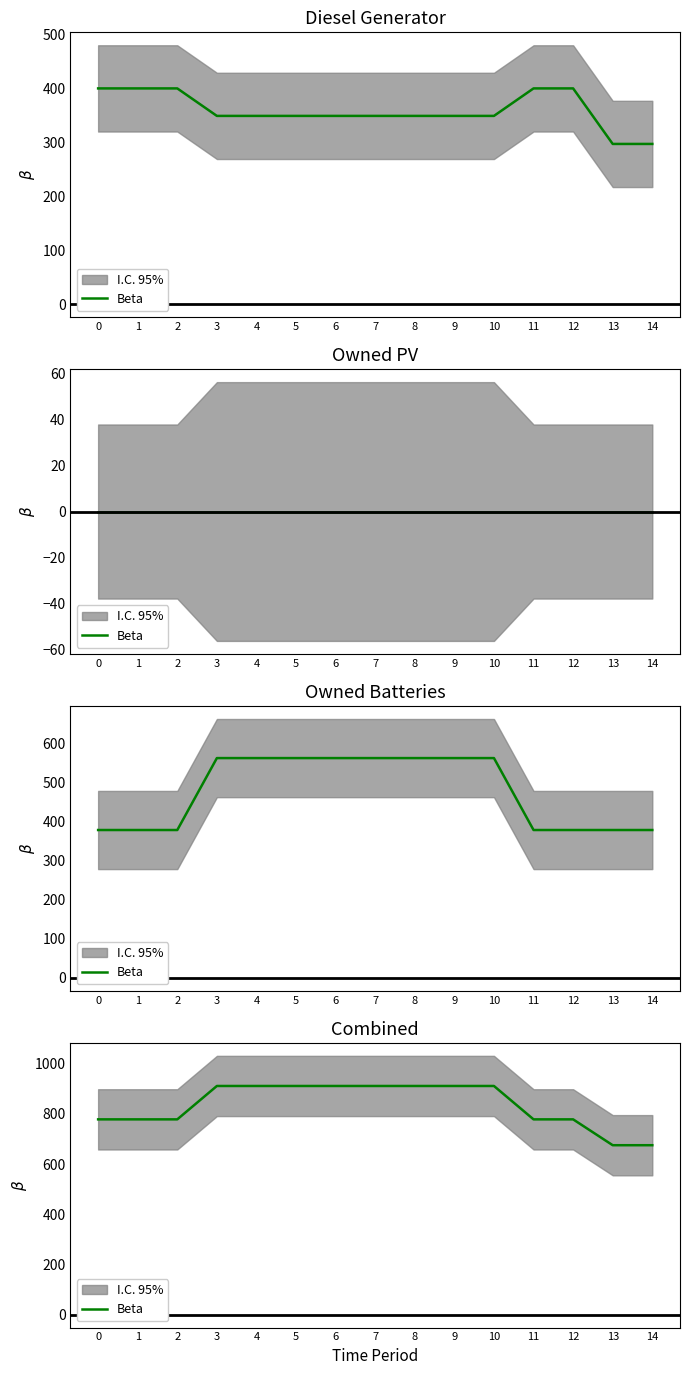

How many values are below 911?

7